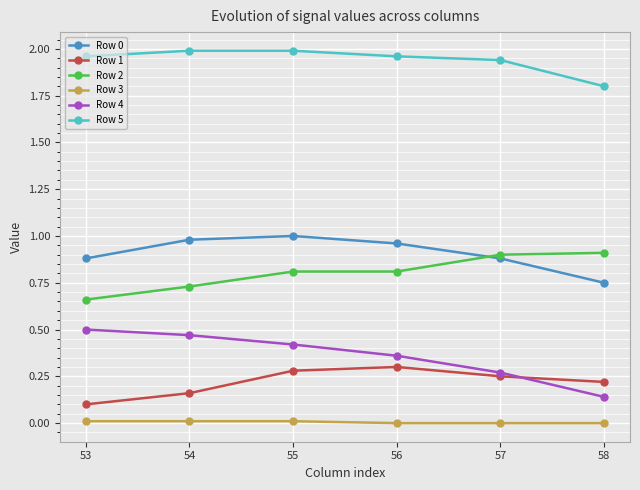

True or false: Row 0 and Row 4 intersect in this chart.

False